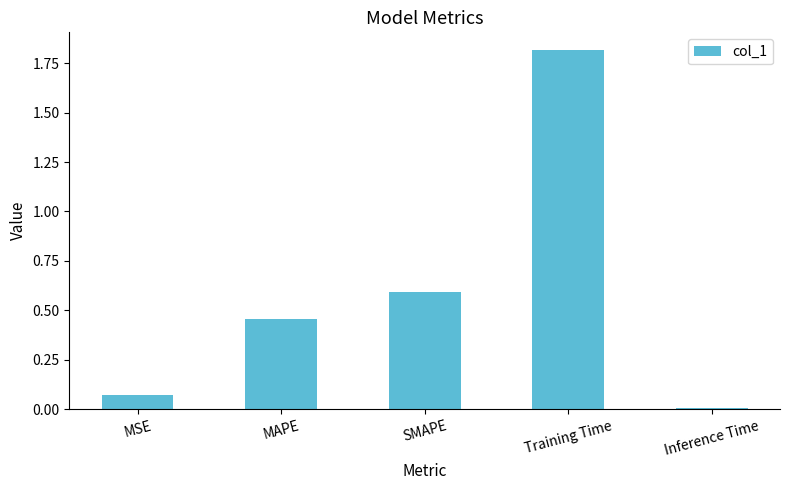

List the labels in order of value, largest first.

Training Time, SMAPE, MAPE, MSE, Inference Time